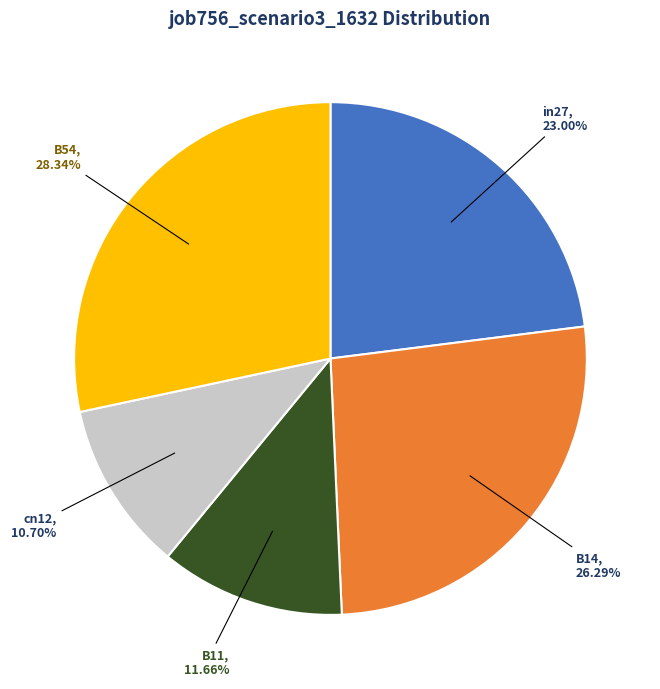

To the nearest percent, what is the difference between the largest and smallest slice percentages?

18%